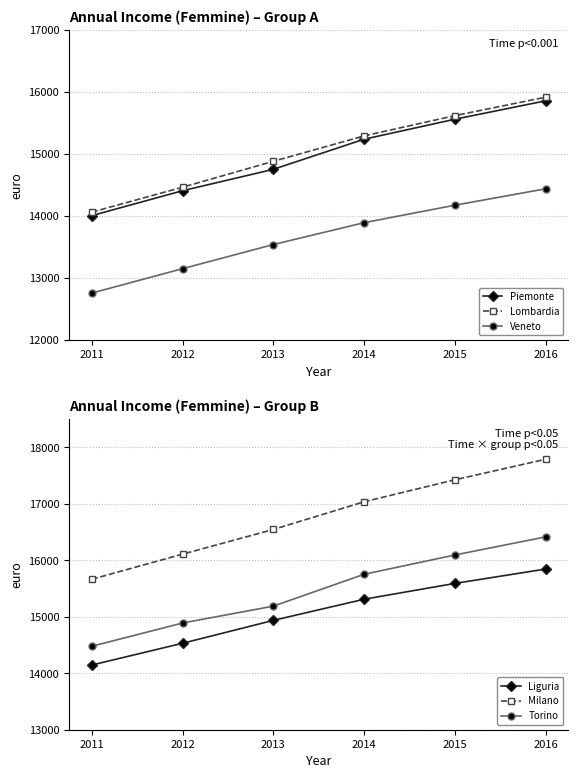

At how many categories does at least one series exceed 14974?

6